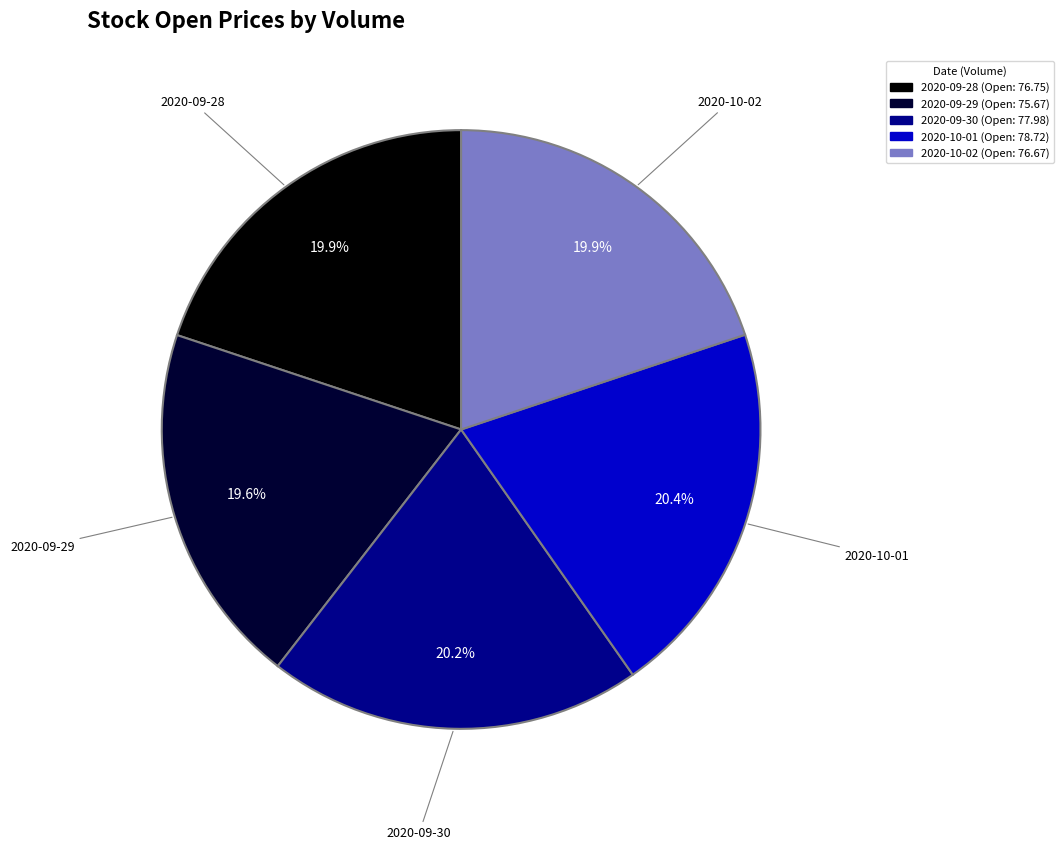

Is there a majority slice in this chart?

No